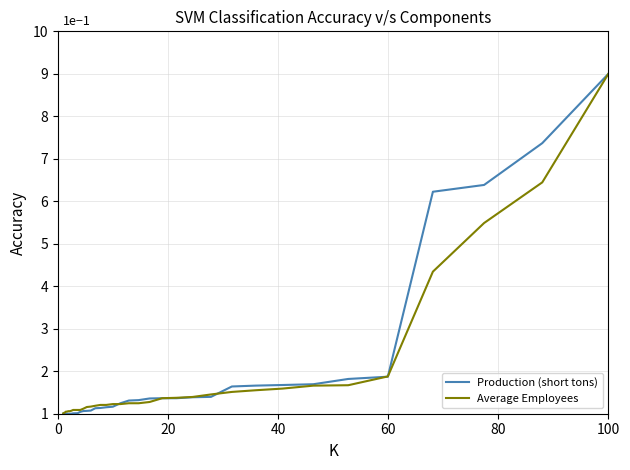

Count the Average Employees values in the range 0 to 1.

37